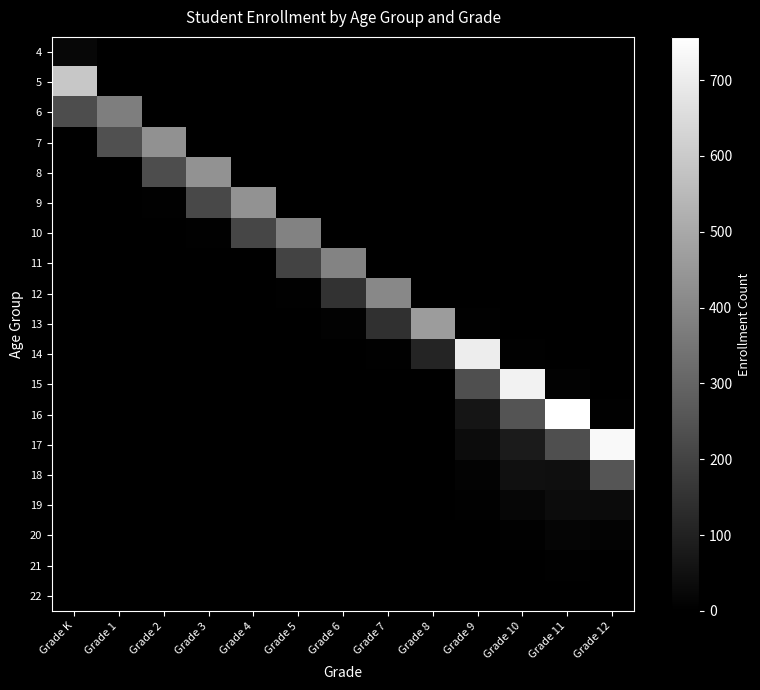

List the series in order of their peak value, highest first.

16, 17, 15, 14, 5, 13, 8, 9, 7, 12, 11, 10, 6, 18, 19, 4, 20, 21, 22